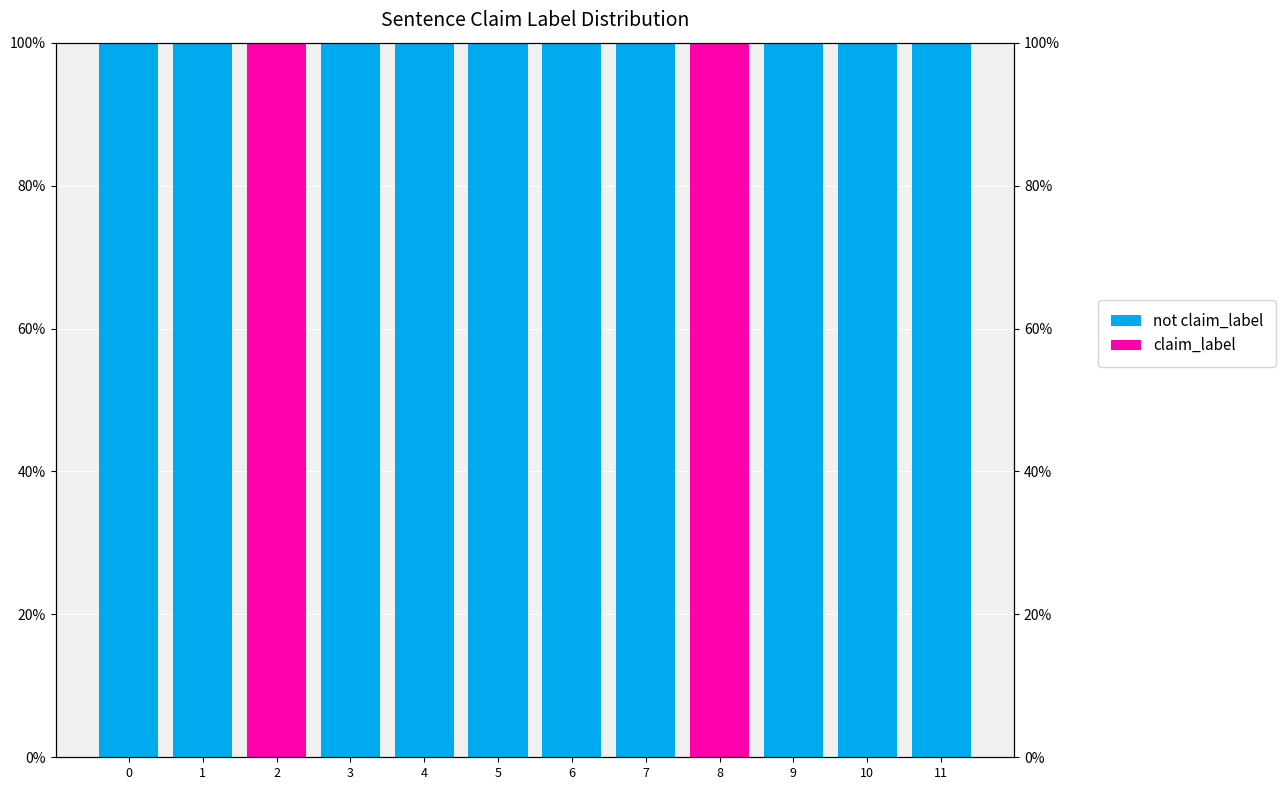

Which series changed the most between 1 and 7?

not claim_label